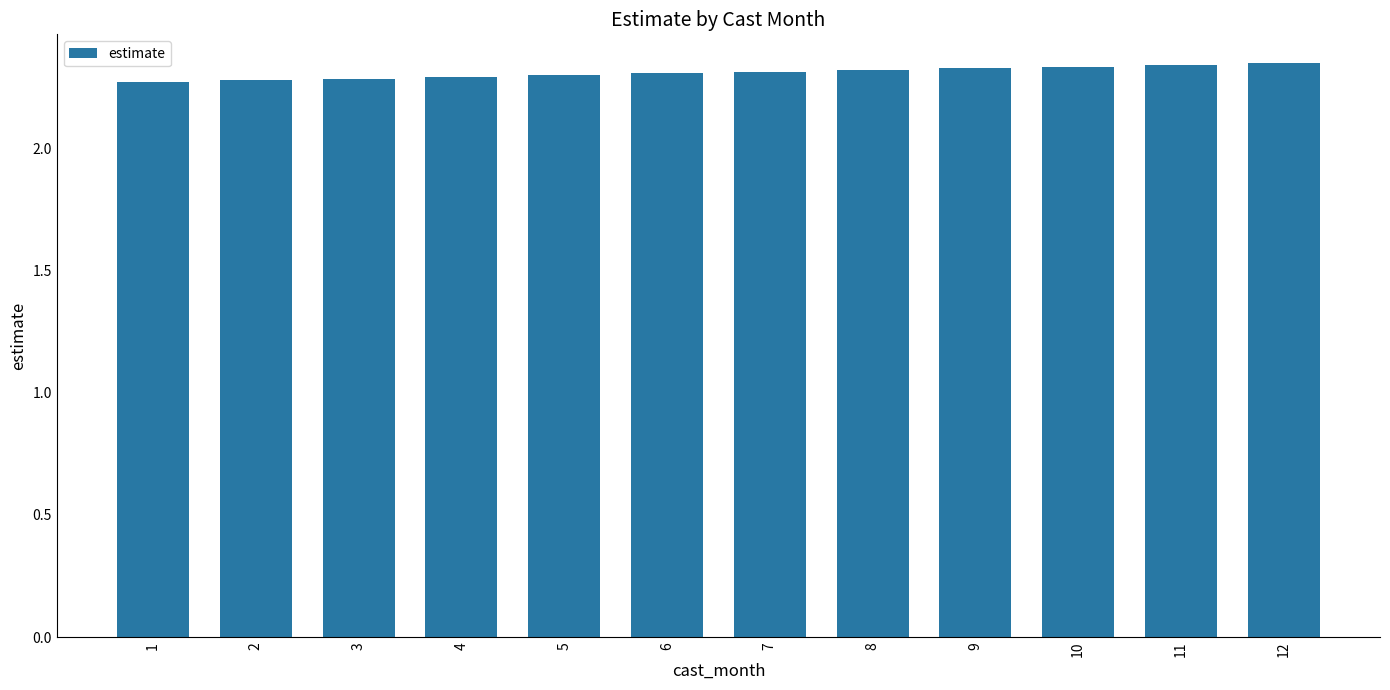

True or false: the data shows 1.1 at 4.

False